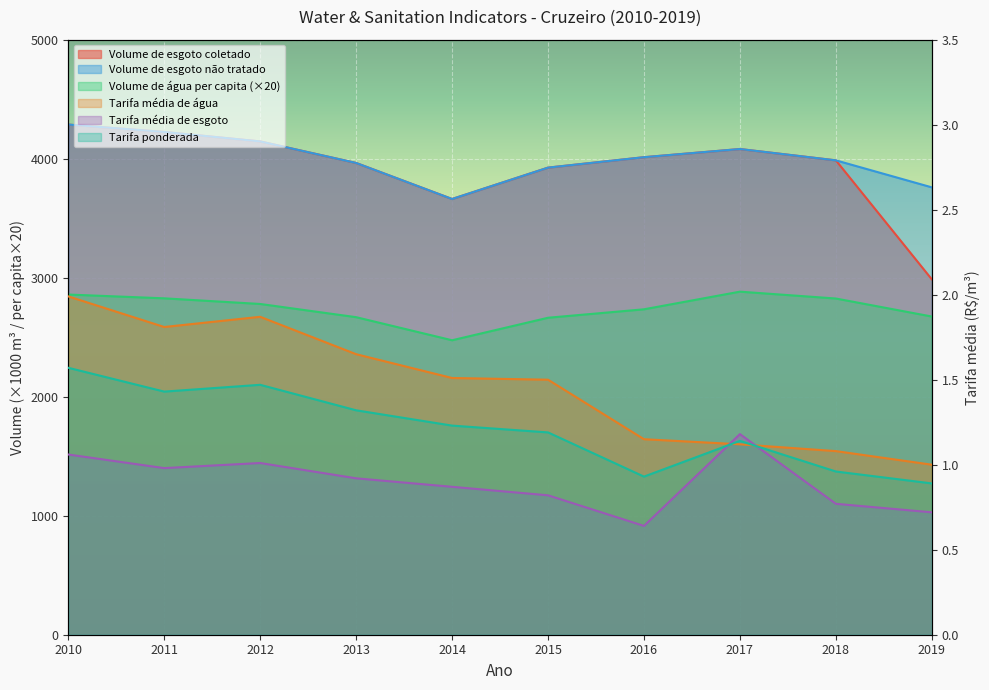

Read the Volume_de_agua_consumida_per_capita value at 2010.

2858.4